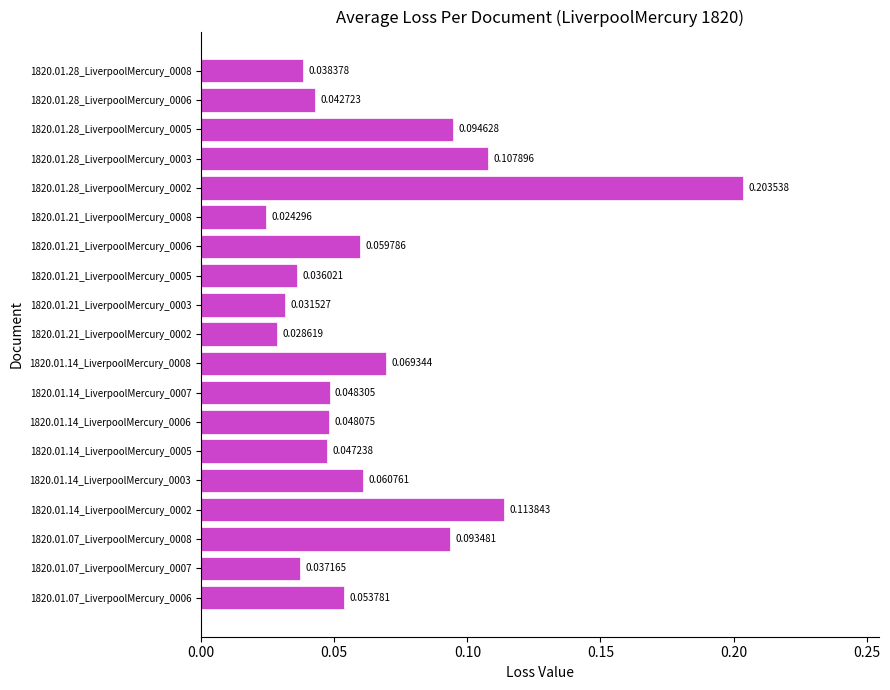

Rank the categories by value from lowest to highest.

1820.01.21_LiverpoolMercury_0008, 1820.01.21_LiverpoolMercury_0002, 1820.01.21_LiverpoolMercury_0003, 1820.01.21_LiverpoolMercury_0005, 1820.01.07_LiverpoolMercury_0007, 1820.01.28_LiverpoolMercury_0008, 1820.01.28_LiverpoolMercury_0006, 1820.01.14_LiverpoolMercury_0005, 1820.01.14_LiverpoolMercury_0006, 1820.01.14_LiverpoolMercury_0007, 1820.01.07_LiverpoolMercury_0006, 1820.01.21_LiverpoolMercury_0006, 1820.01.14_LiverpoolMercury_0003, 1820.01.14_LiverpoolMercury_0008, 1820.01.07_LiverpoolMercury_0008, 1820.01.28_LiverpoolMercury_0005, 1820.01.28_LiverpoolMercury_0003, 1820.01.14_LiverpoolMercury_0002, 1820.01.28_LiverpoolMercury_0002